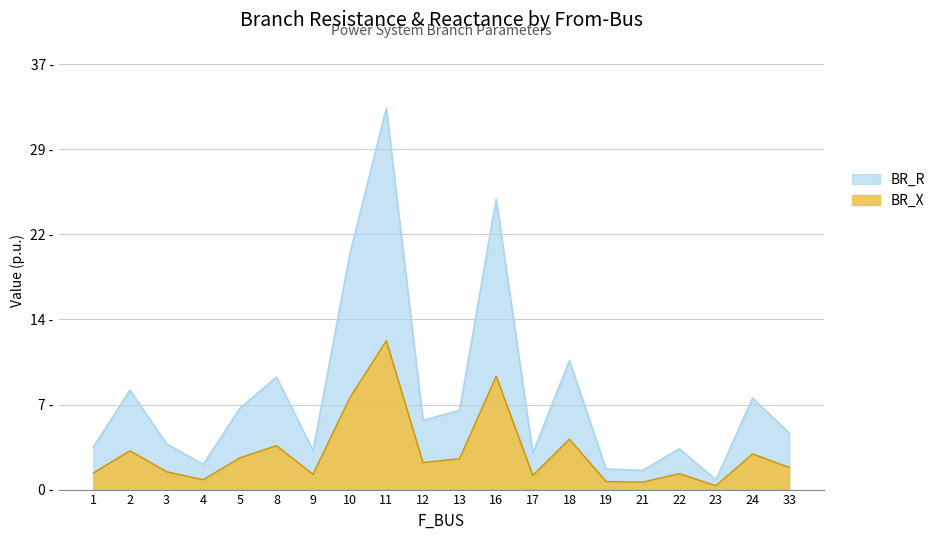

True or false: BR_R and BR_X cross at least once.

False